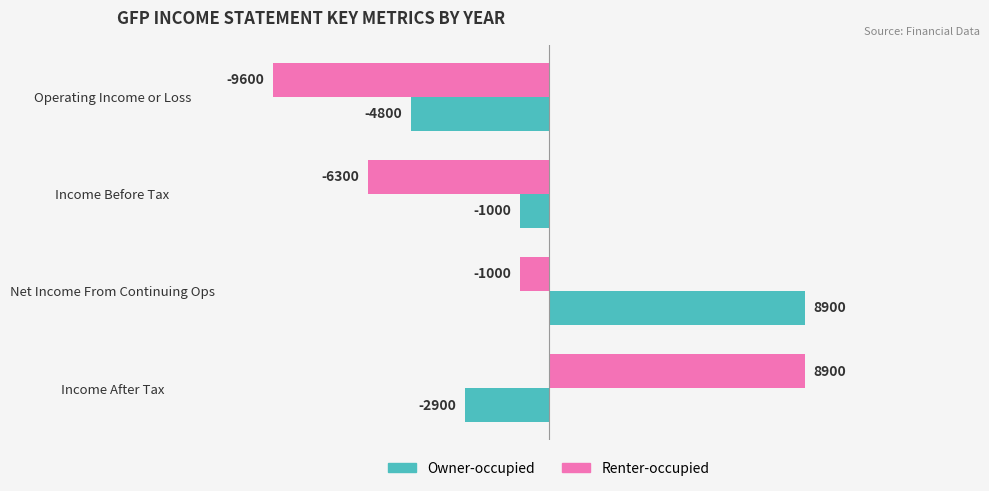

What is the approximate value of Owner-occupied at Operating Income or Loss, to the nearest 10?

-4800